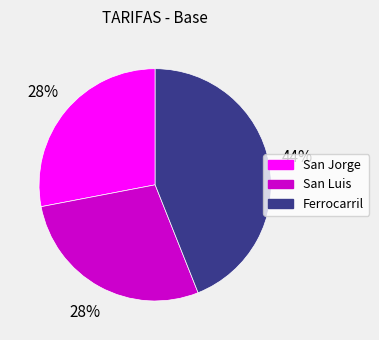

To the nearest percent, what is the difference between the largest and smallest slice percentages?

16%